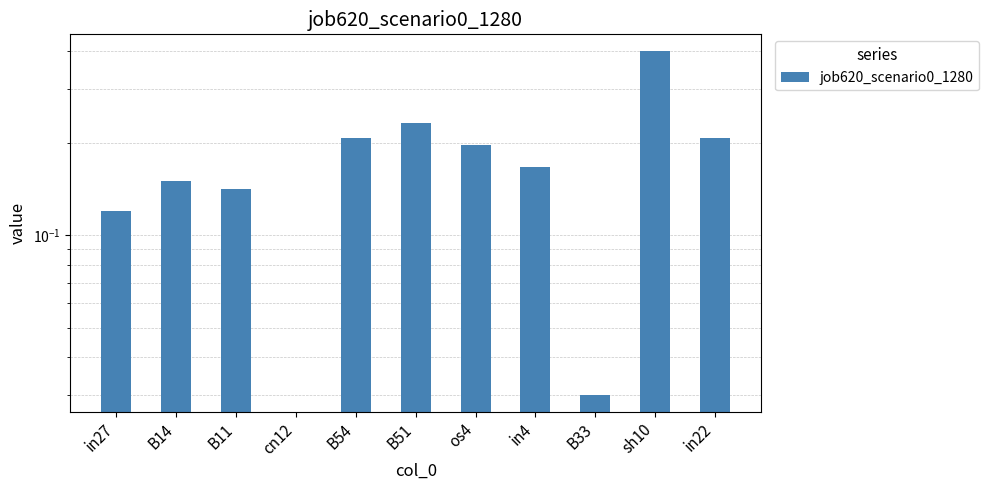

What is the change in value from B54 to B33?

-0.2